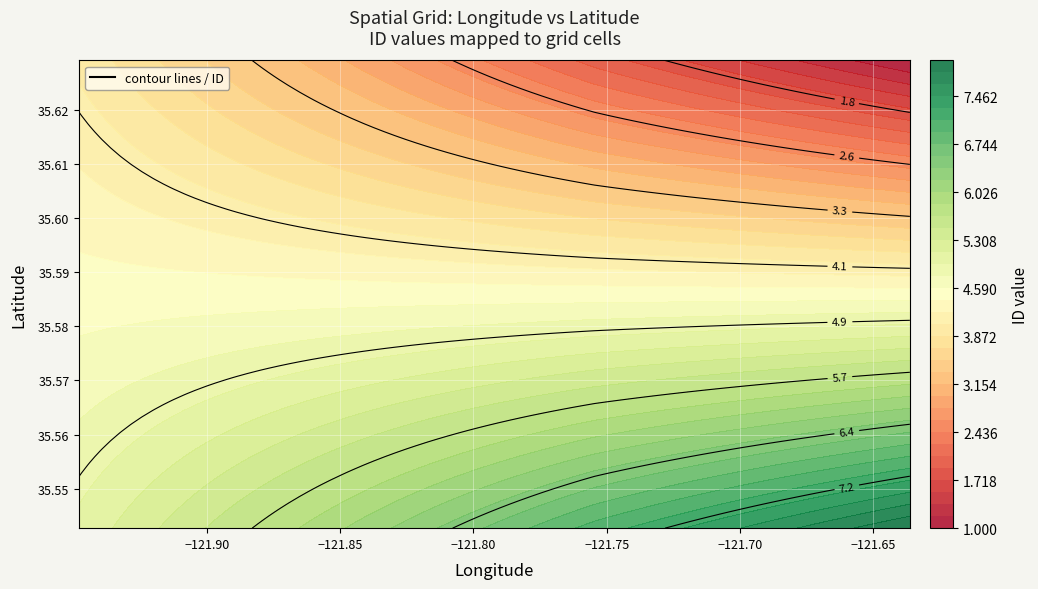

What is the lowest value of the -121.636278 series?

1